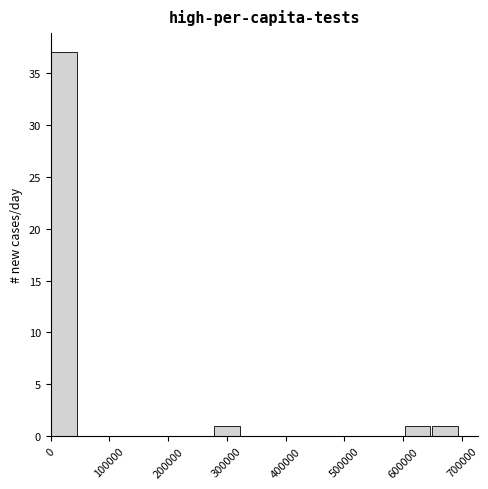

Reading left to right, list every bar in this chart as the range it spans on the x-axis followed by its height. Neither the bar edges nor the heights are printed on the chart, so give them approximately, as read against the axes.

0 to 50000: 37
50000 to 90000: 0
90000 to 140000: 0
140000 to 190000: 0
190000 to 230000: 0
230000 to 280000: 0
280000 to 320000: 1
320000 to 370000: 0
370000 to 420000: 0
420000 to 460000: 0
460000 to 510000: 0
510000 to 560000: 0
560000 to 600000: 0
600000 to 650000: 1
650000 to 690000: 1